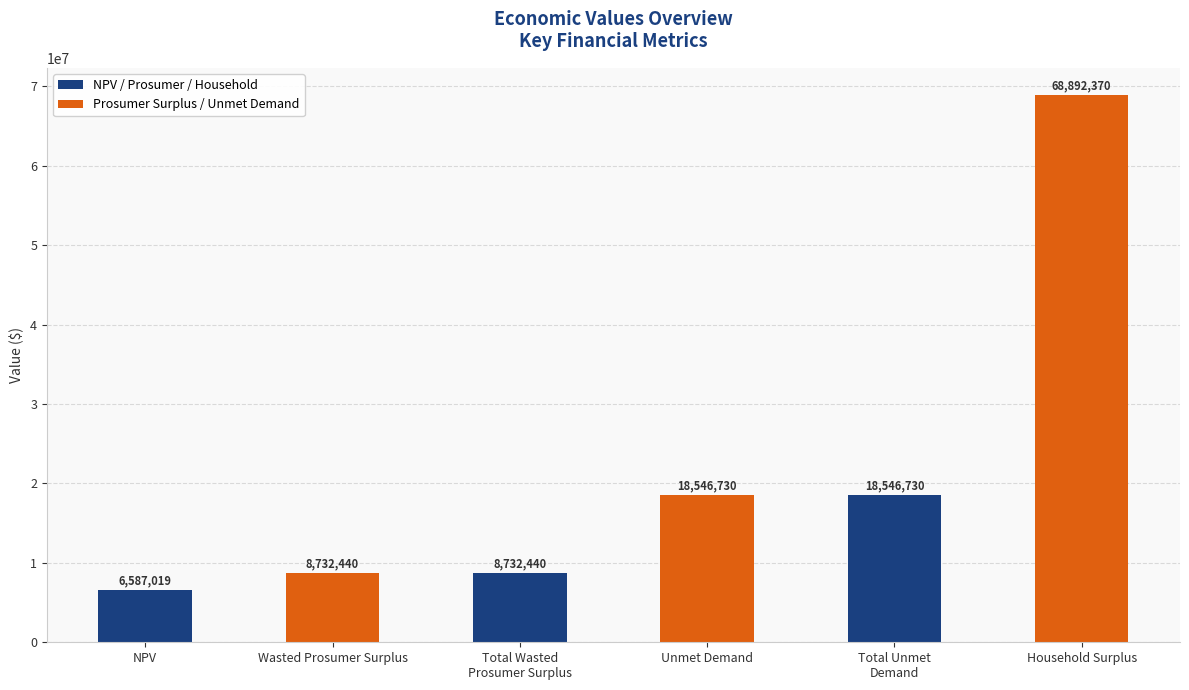

What is the value of the 6th bar from the left?

68892370.0